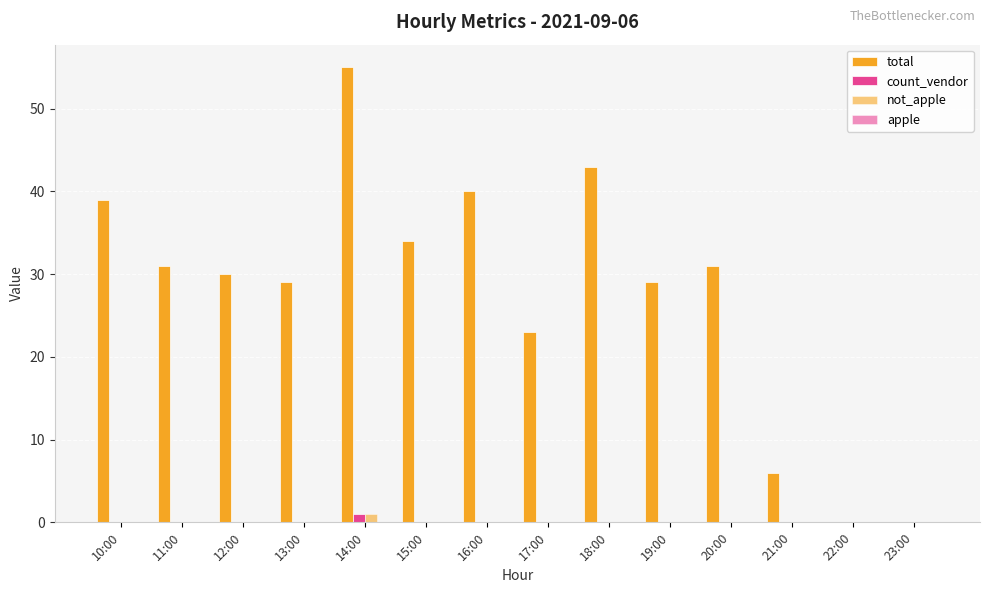

The value of total at 23:00 is 0. True or false?

True